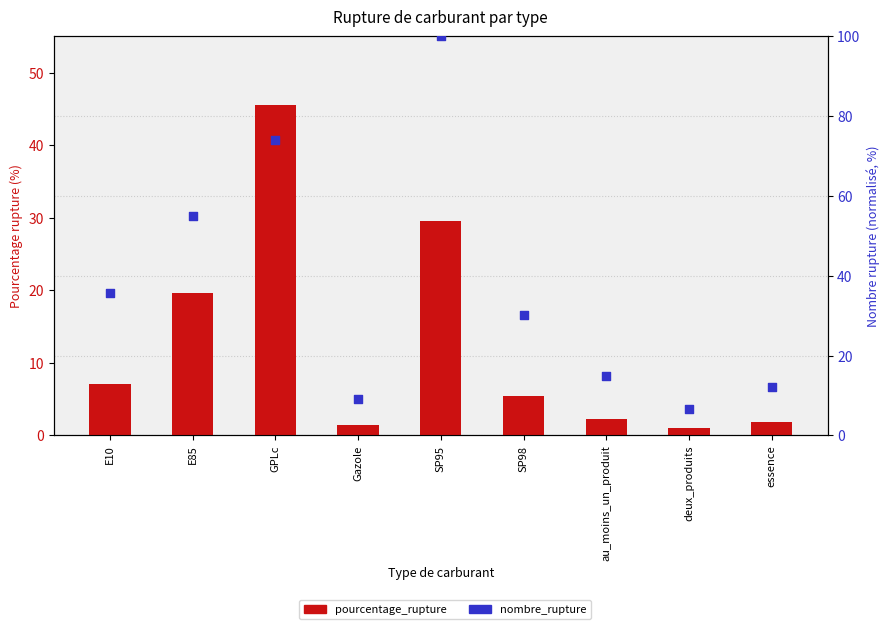

At which category is the sum across all series the highest?

SP95